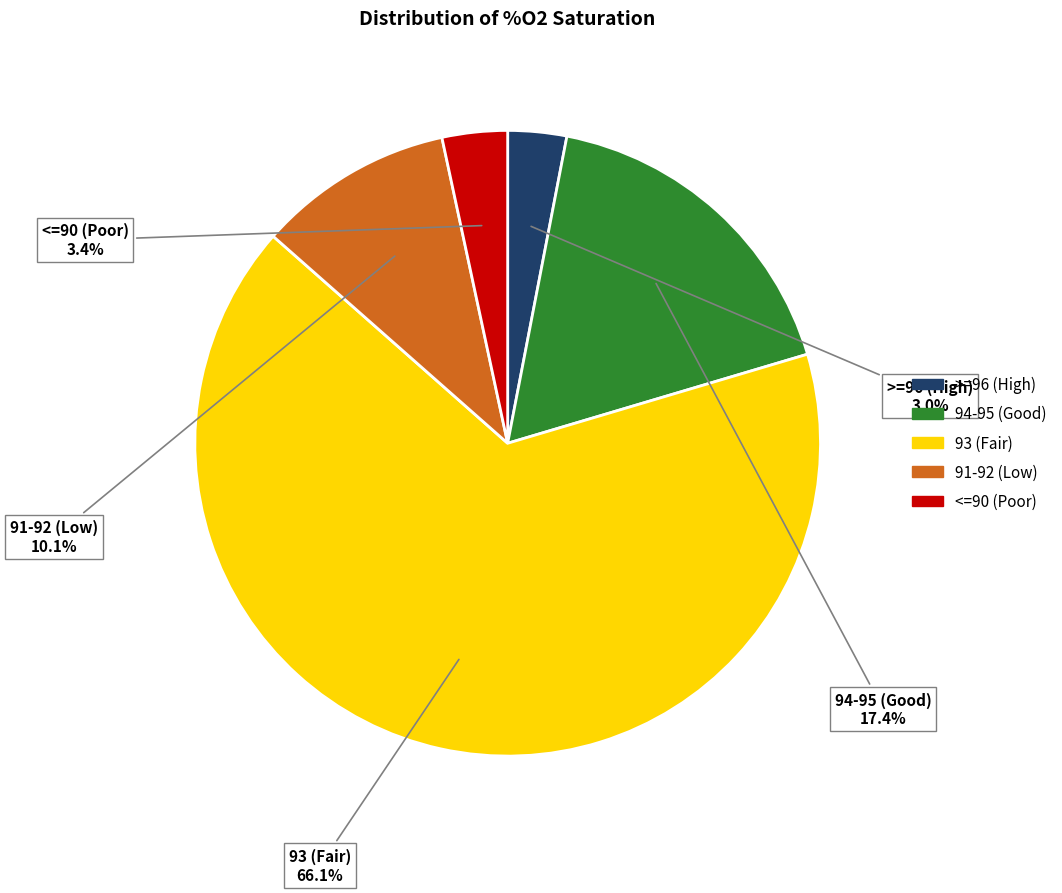

Between 91-92 (Low) and <=90 (Poor), which is larger?

91-92 (Low)